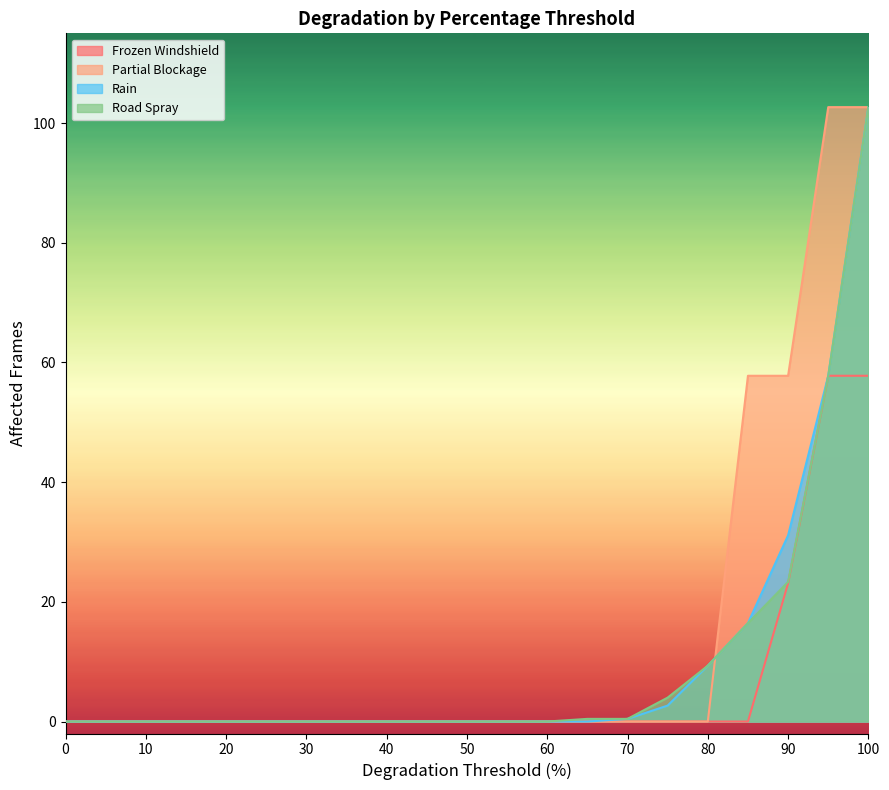

How many lines are shown in the chart?

4